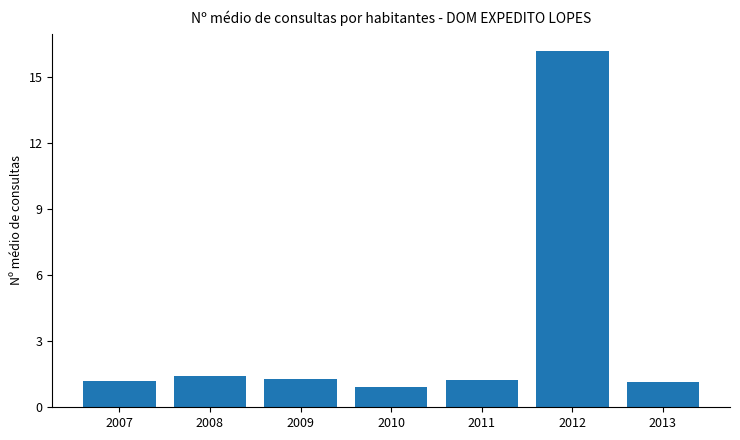

What is the value of the 1st bar from the left?

1.2